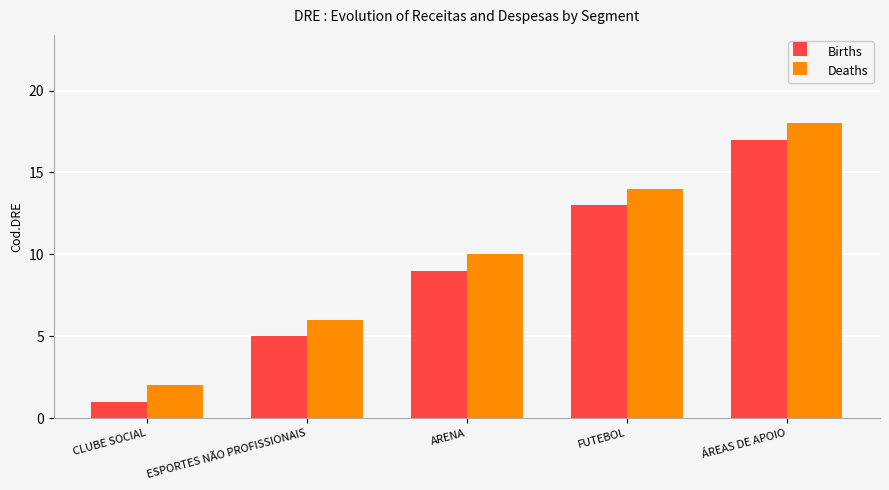

True or false: Deaths has a value of 18 at ÁREAS DE APOIO.

True